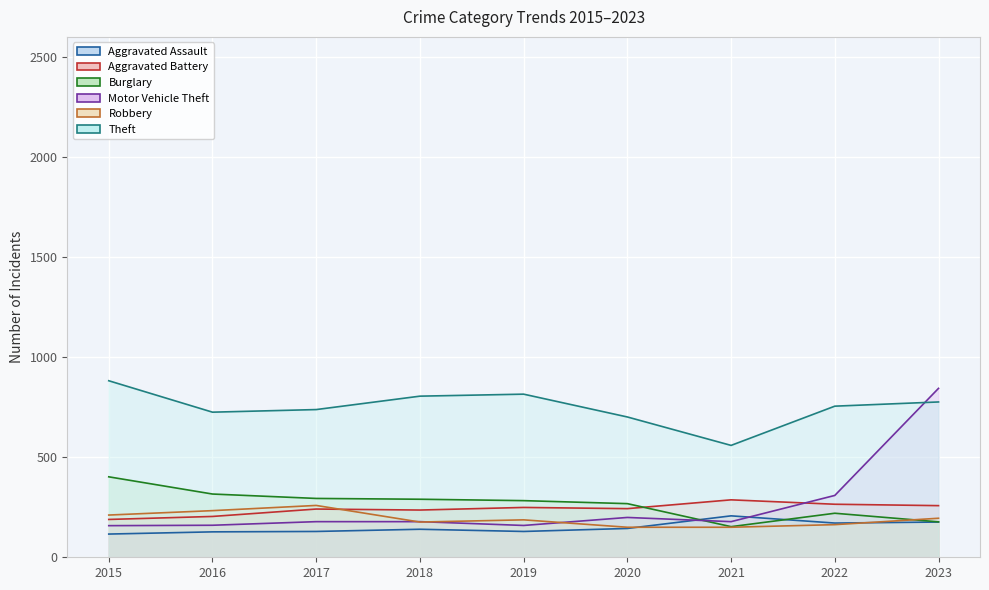

What is the value of the Burglary point at the 6th from the left?

268